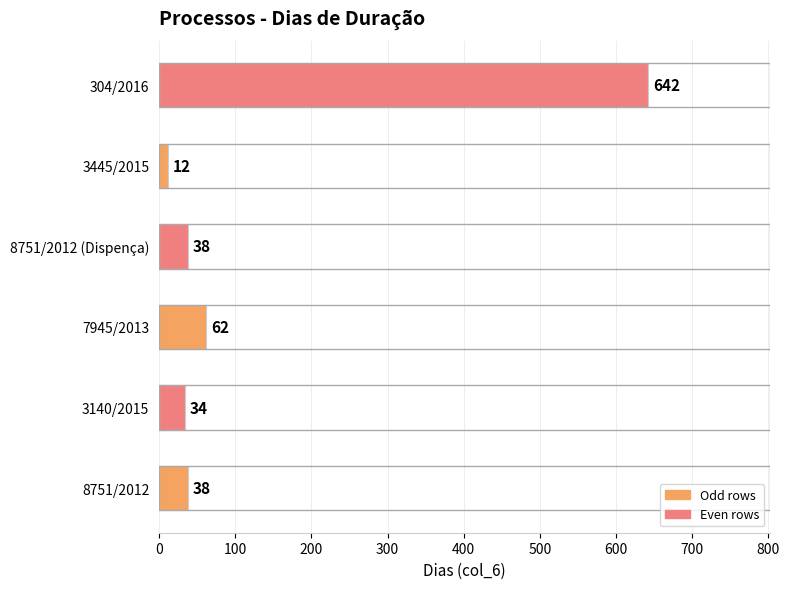

Is it true that the value at 8751/2012 (Dispença) is 38?

True